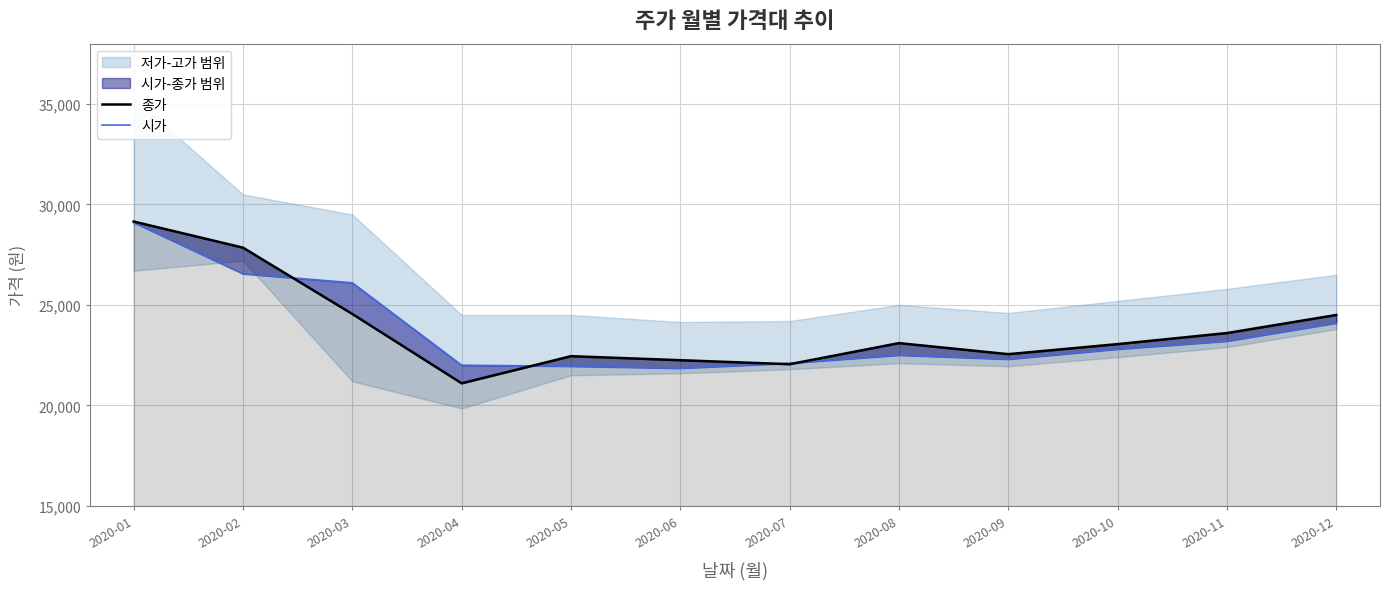

At which label does 시가 first exceed 22800?

2020-01